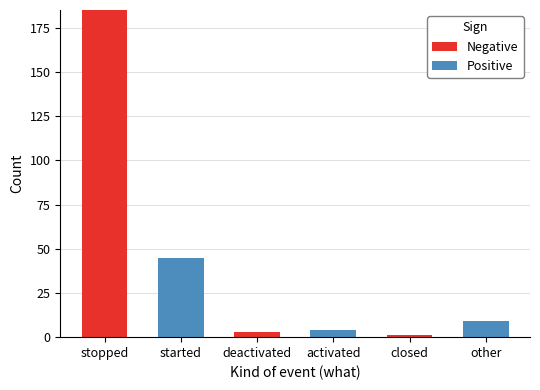

Are the bars grouped side by side (vs. stacked)?

No